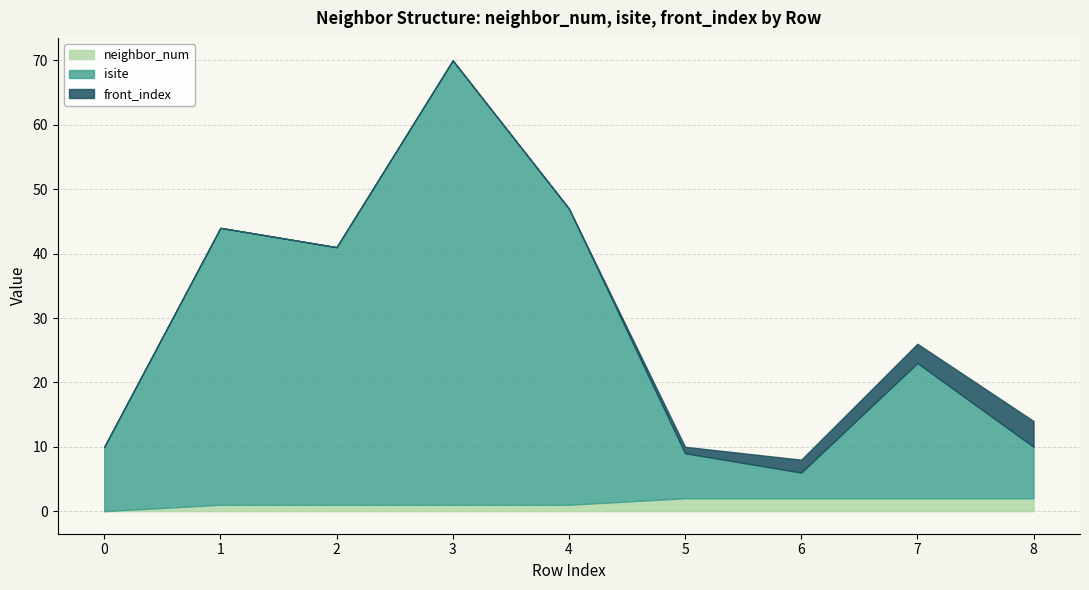

Reading left to right, extract all data points from this chart.

neighbor_num: 0=0	1=1	2=1	3=1	4=1	5=2	6=2	7=2	8=2
isite: 0=10	1=43	2=40	3=69	4=46	5=7	6=4	7=21	8=8
front_index: 0=0	1=0	2=0	3=0	4=0	5=1	6=2	7=3	8=4